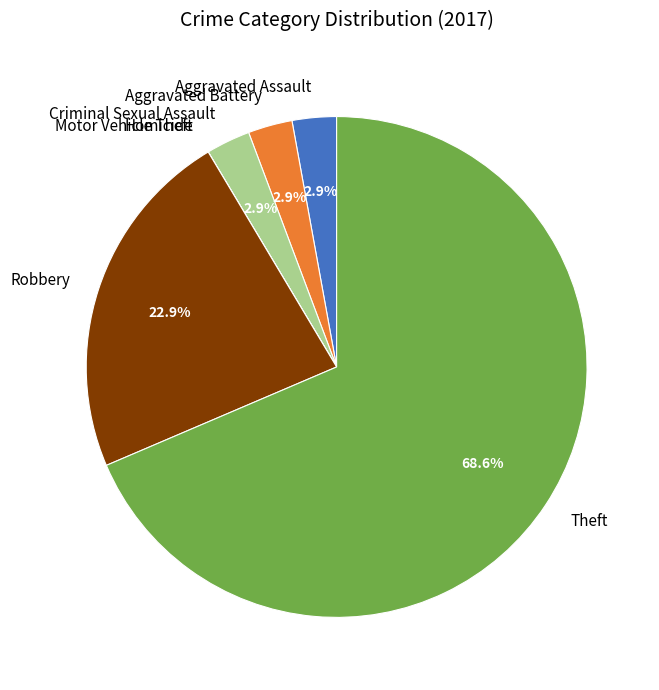

Does Aggravated Battery account for over 50% of the chart?

No